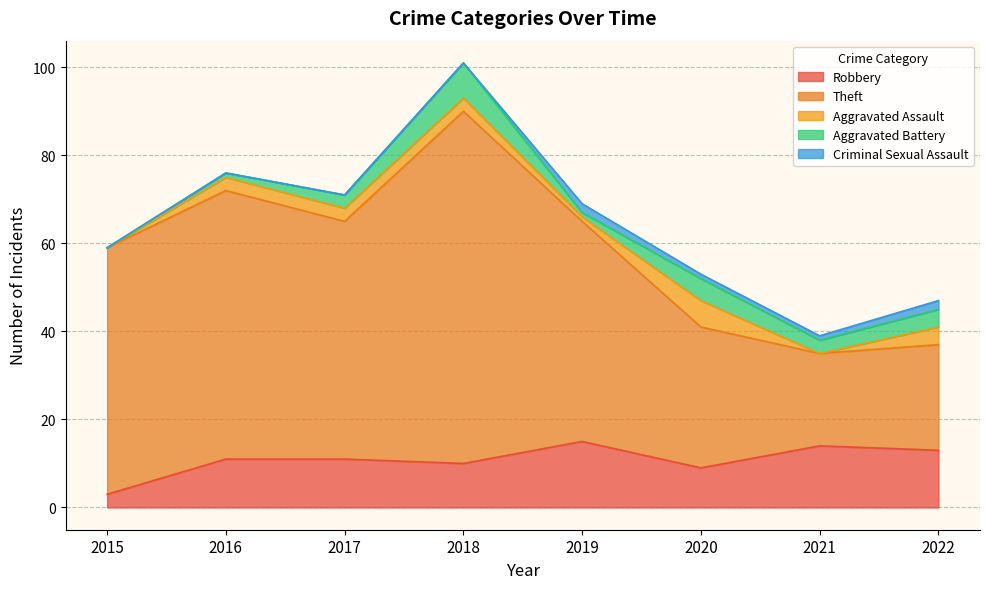

Which series changed the most between 2018 and 2022?

Theft